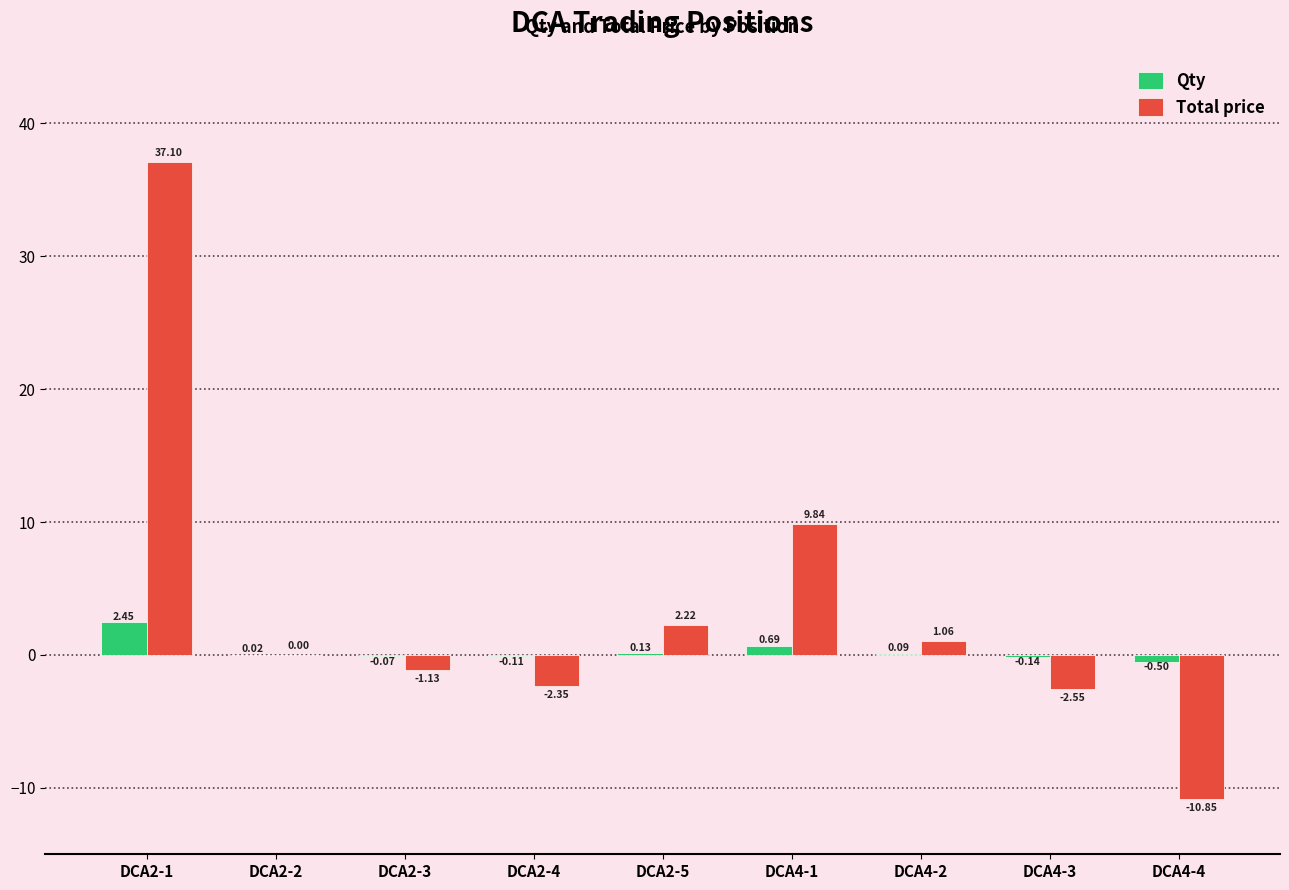

Which series has the widest spread of values?

Total price